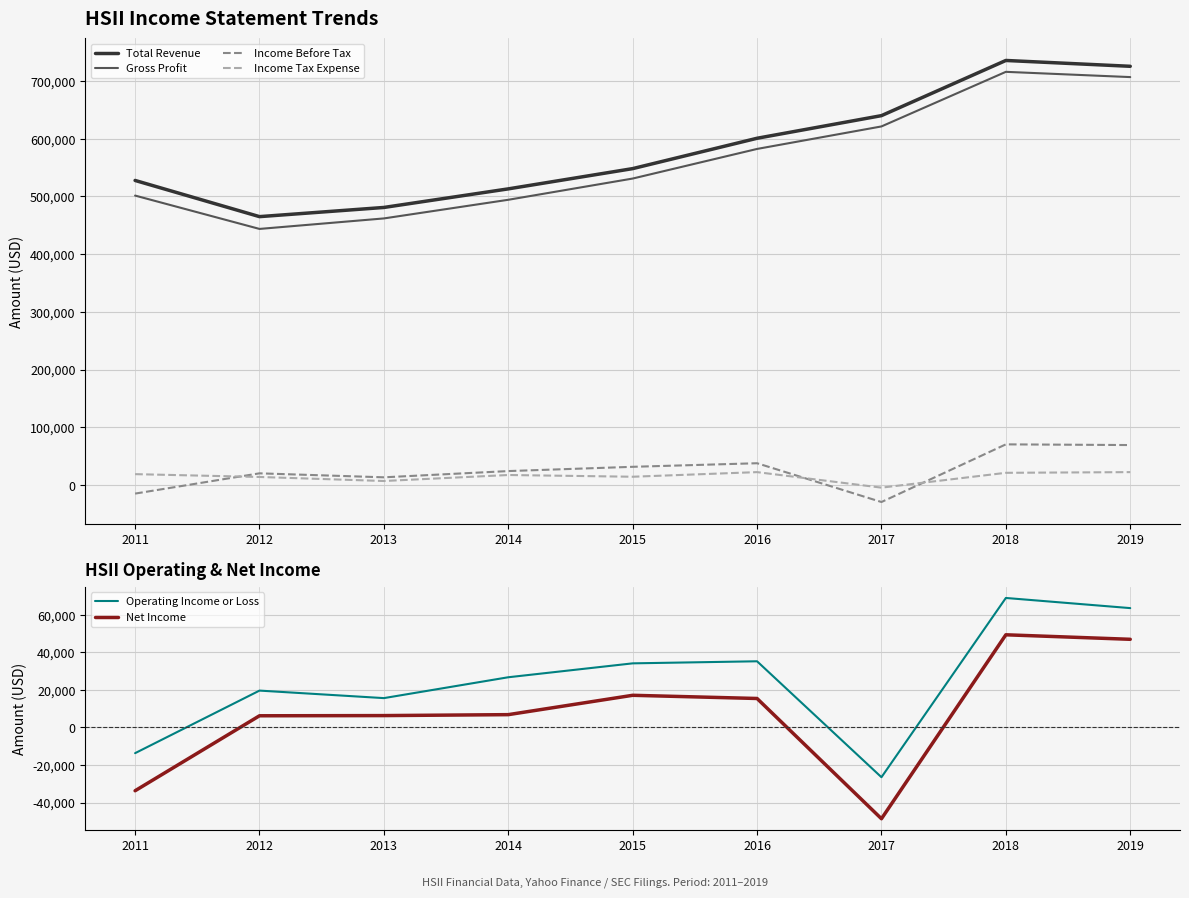

Rank the series at 2011 from lowest to highest value.

Net Income, Income Before Tax, Operating Income or Loss, Income Tax Expense, Gross Profit, Total Revenue